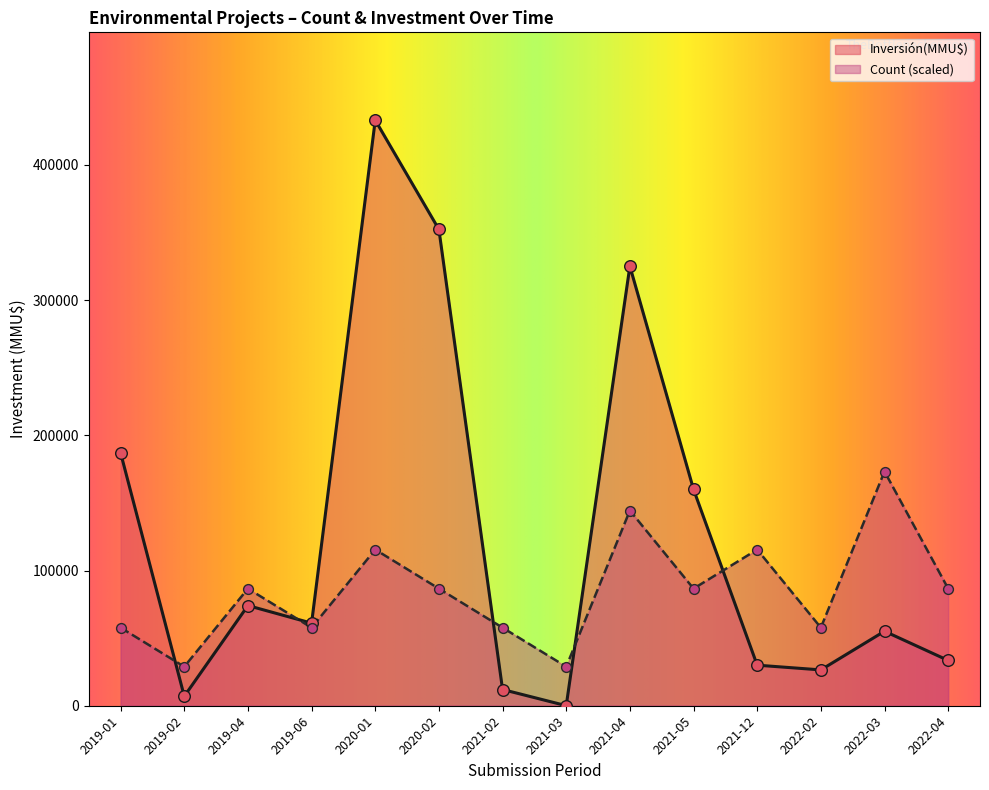

Which series has the widest spread of Y values?

Inversión(MMU$)